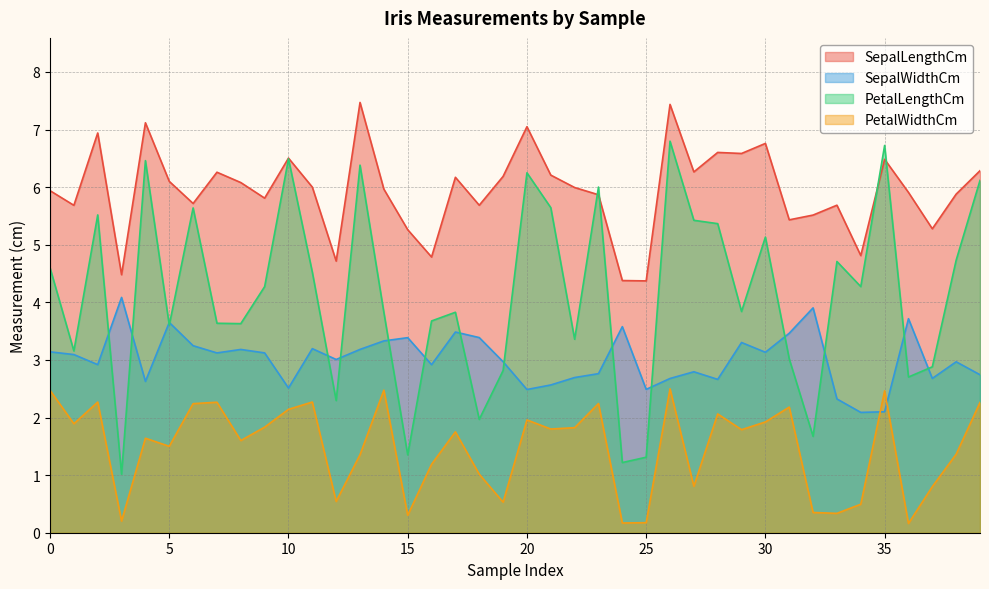

True or false: SepalLengthCm has a value of 5.9 at 23.

True